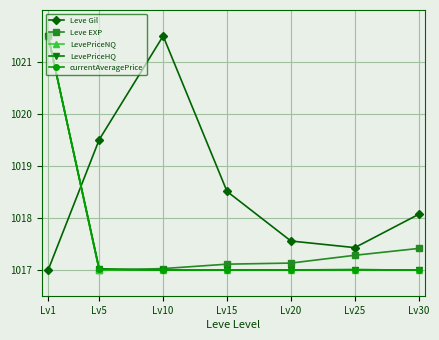

Reading left to right, what are all the values shown in this chart?

Leve Gil: 1017.0	1019.5	1021.5	1018.5	1017.6	1017.4	1018.1
Leve EXP: 1021.5	1017.0	1017.0	1017.1	1017.1	1017.3	1017.4
LevePriceNQ: 1021.5	1017.0	1017.0	1017.0	1017.0	1017.0	1017.0
LevePriceHQ: 1021.5	1017.0	1017.0	1017.0	1017.0	1017.0	1017.0
currentAveragePrice: 1021.5	1017.0	1017.0	1017.0	1017.0	1017.0	1017.0